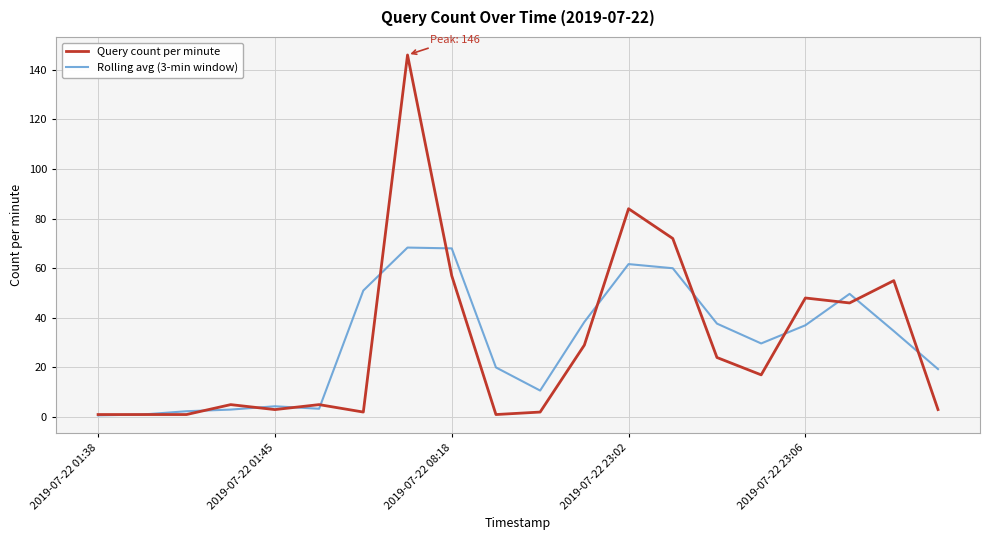

Which series has the largest range (max minus min)?

Query count per minute